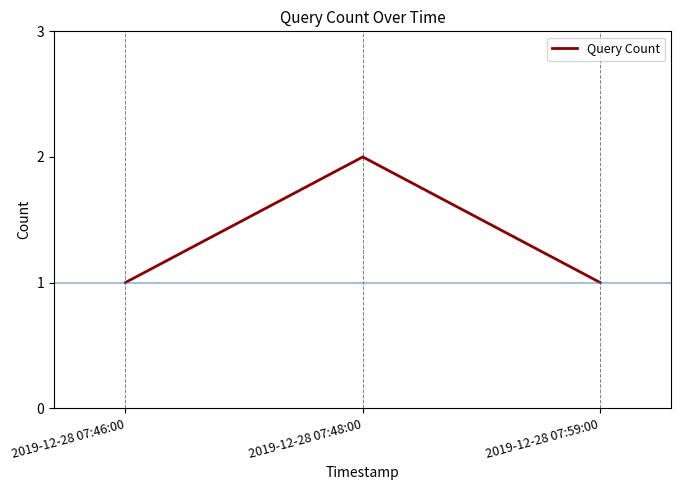

What is the sum of the values at 2019-12-28 07:48:00 and 2019-12-28 07:59:00?

3